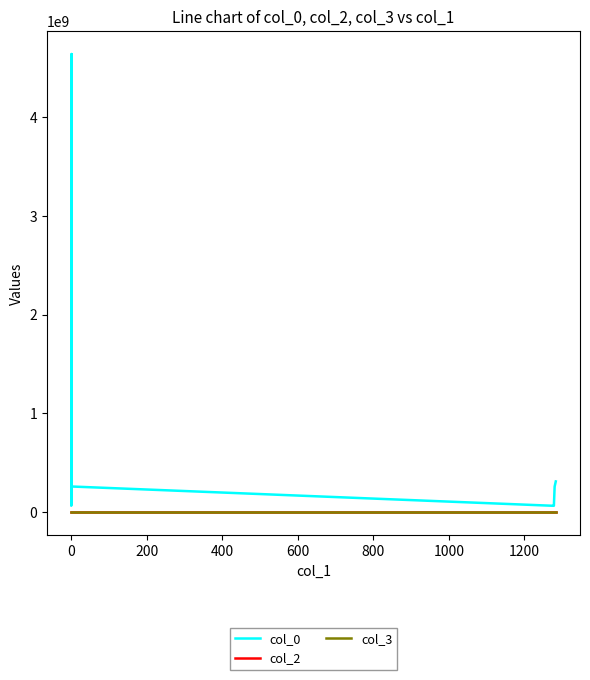

What is the lowest value of the col_3 series?

1502